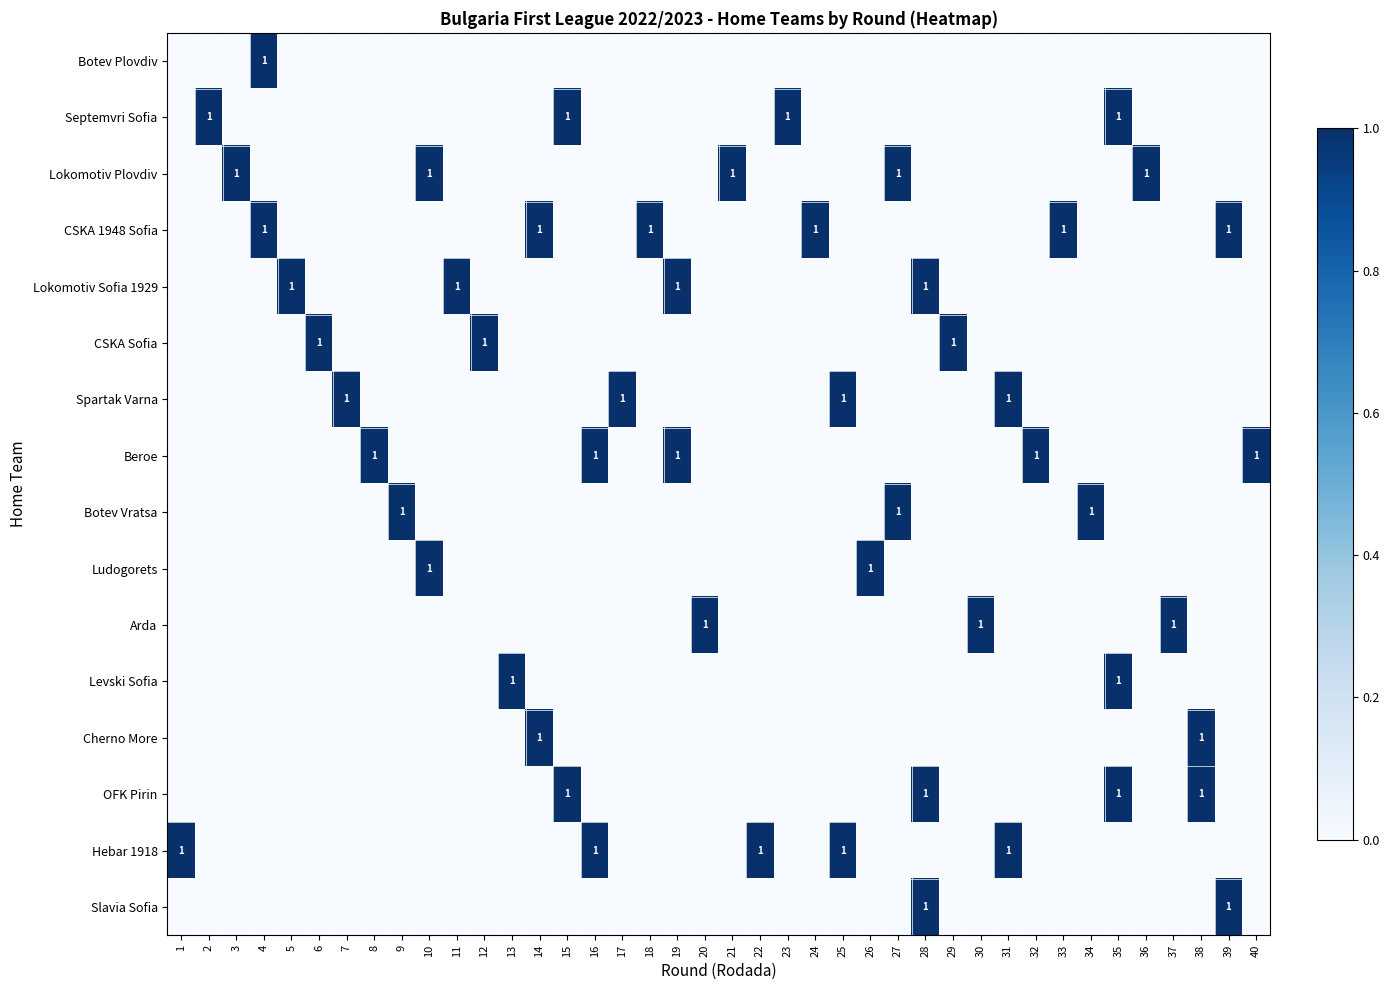

Which series has the largest total across all categories?

CSKA 1948 Sofia